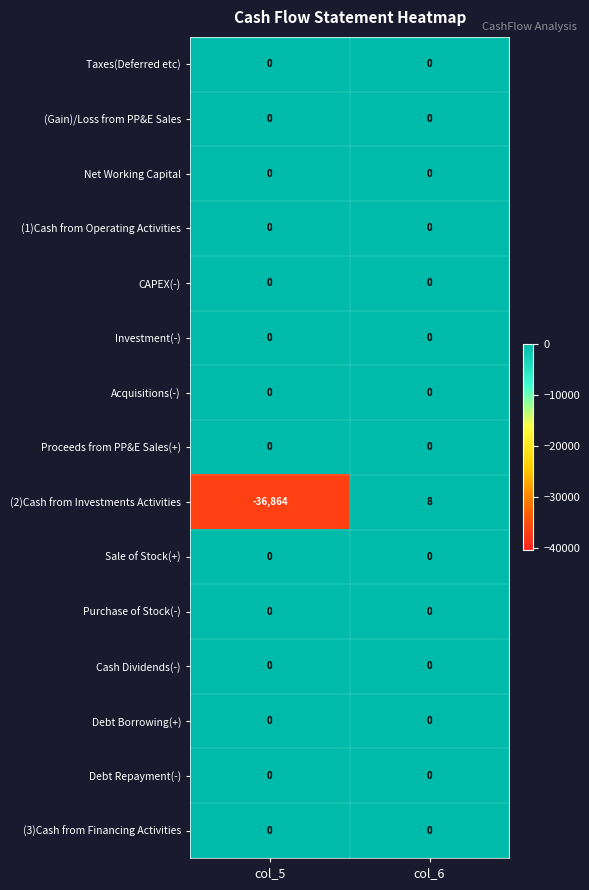

What is the total value across all series at col_5?

-36864